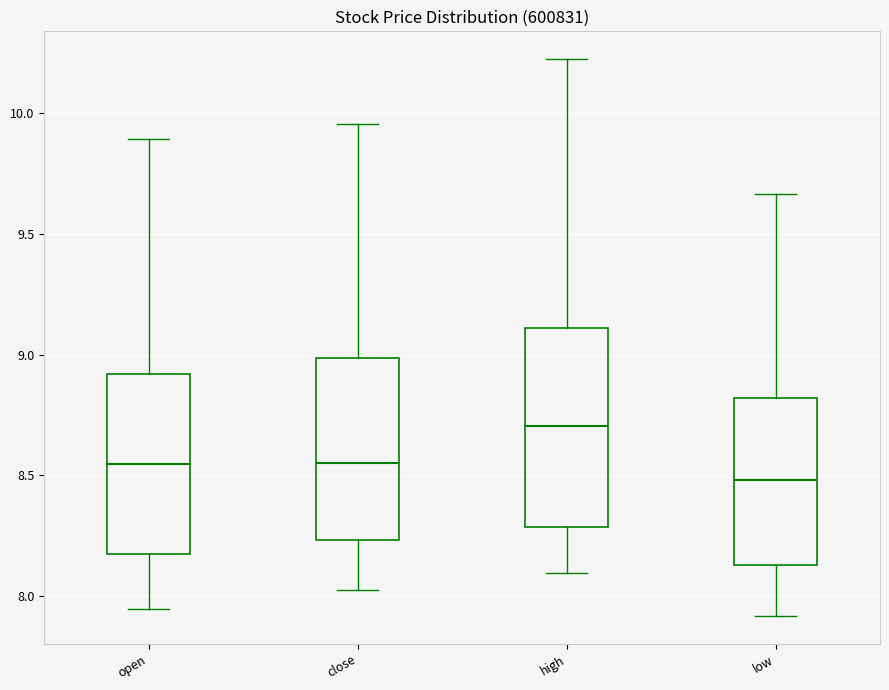

Reading left to right, read every box against the y-axis: the position of its median line, the range the box covers, and the ends of its whiskers. The values are not printed on the chart, so give them approximately, as read against the axis.

open: median 8.55, box 8.15 to 8.90, whiskers 7.95 to 9.90
close: median 8.55, box 8.25 to 9.00, whiskers 8.05 to 9.95
high: median 8.70, box 8.30 to 9.10, whiskers 8.10 to 10.20
low: median 8.50, box 8.15 to 8.80, whiskers 7.90 to 9.65